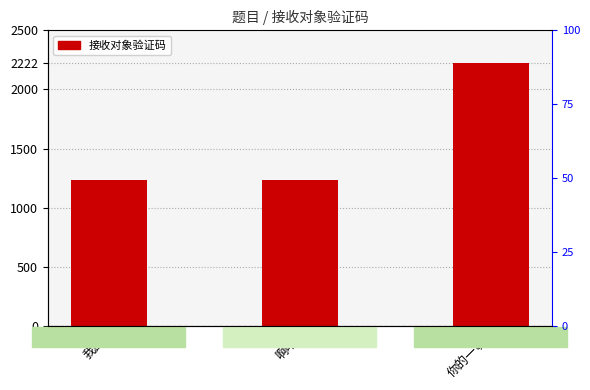

List the labels in order of value, smallest first.

我的, 啊哈, 你的一切